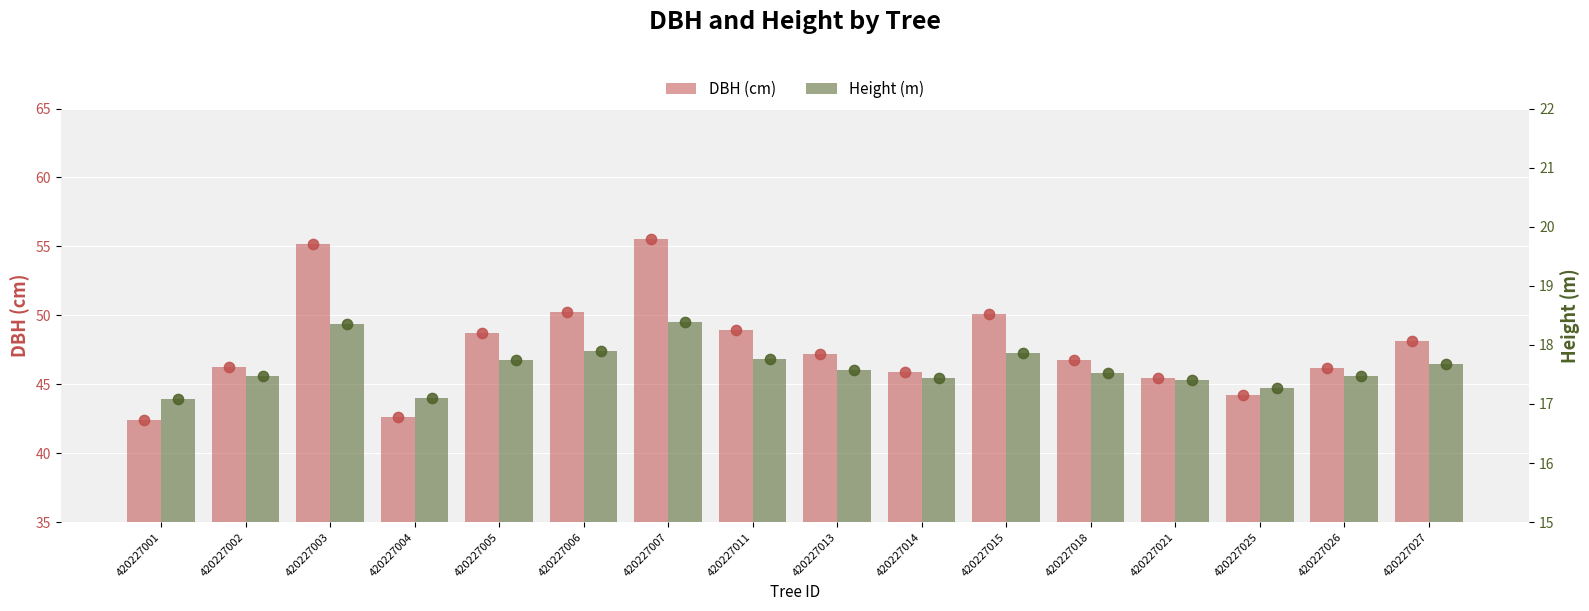

What are all the series names shown in the legend?

DBH (cm), Height (m)